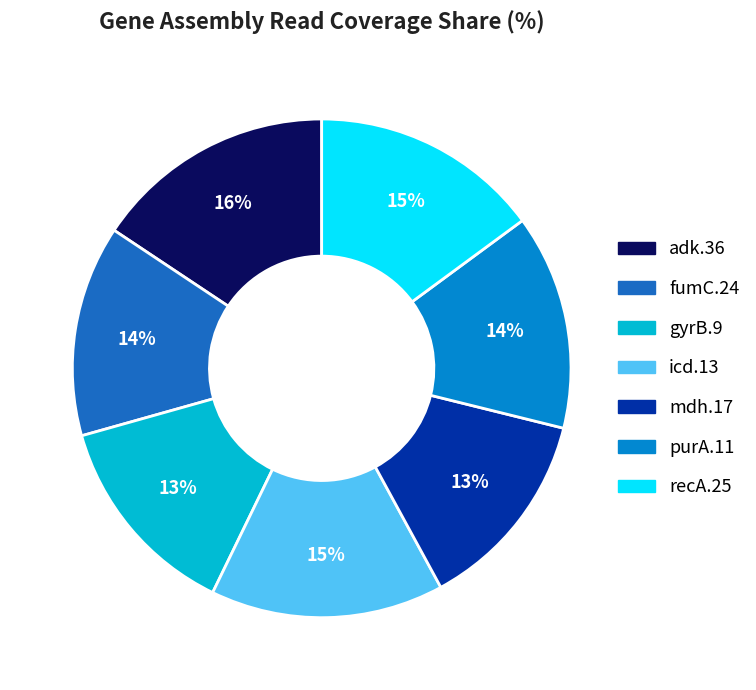

Does any single category account for the majority?

No